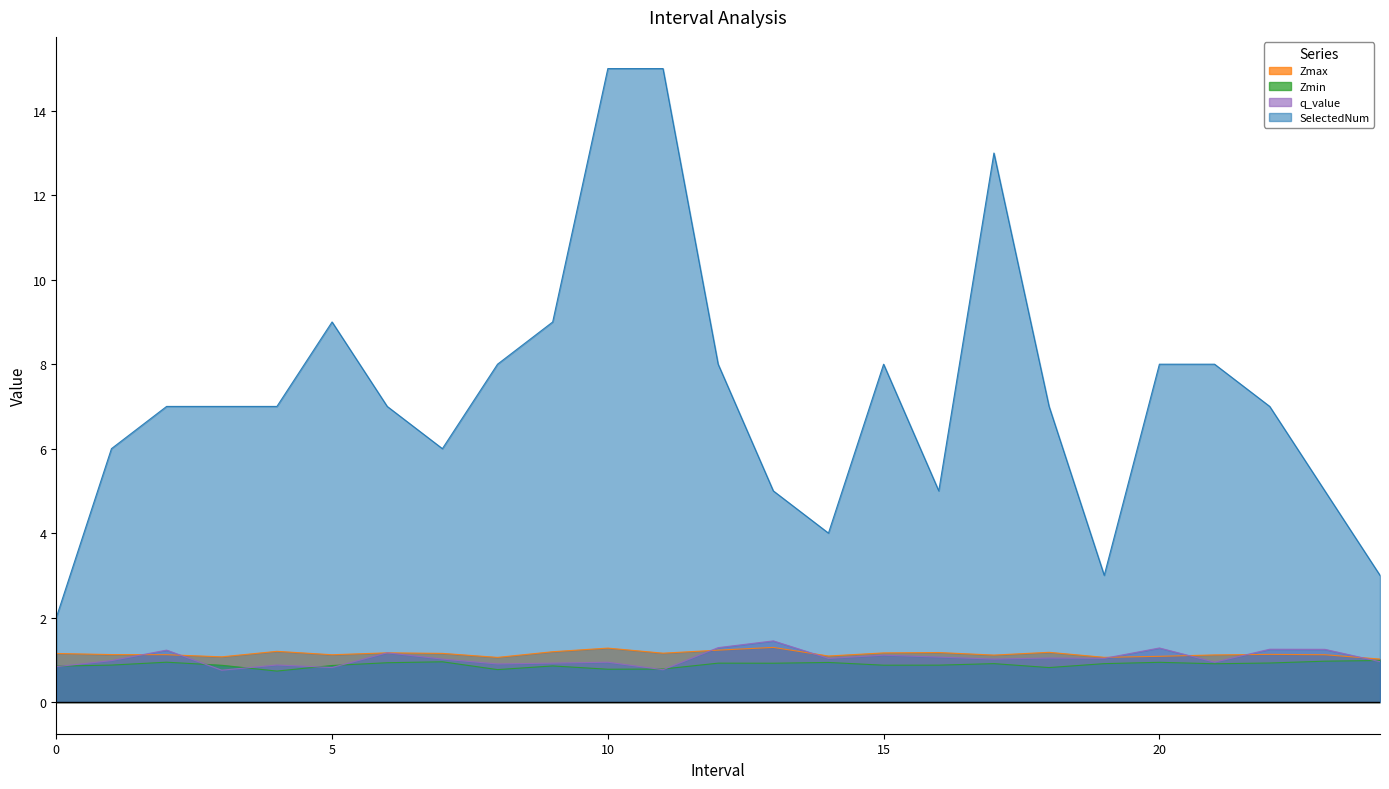

At which label is q_value closest to 1?

7